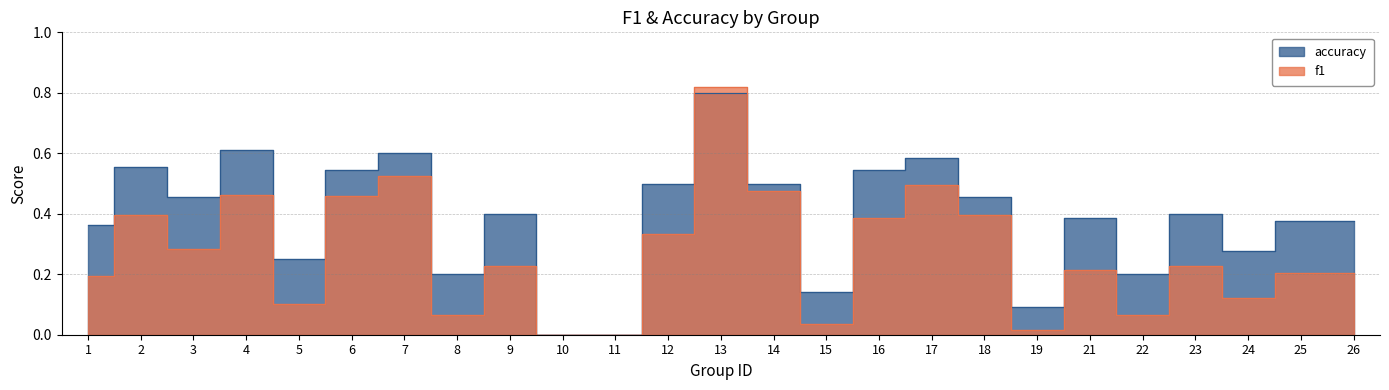

At which label does accuracy reach its minimum?

10